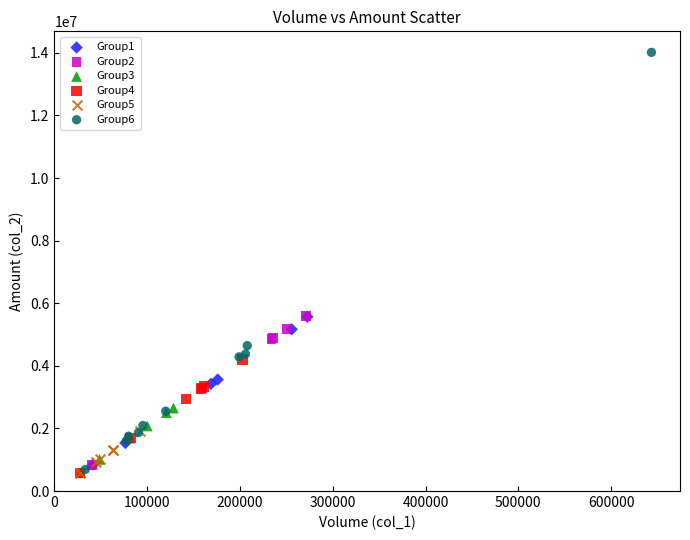

Which series has the widest spread of Y values?

Group6